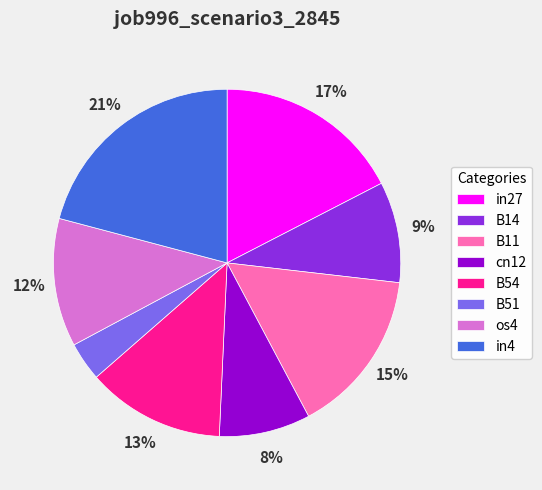

To the nearest percent, what portion does in27 represent?

17%